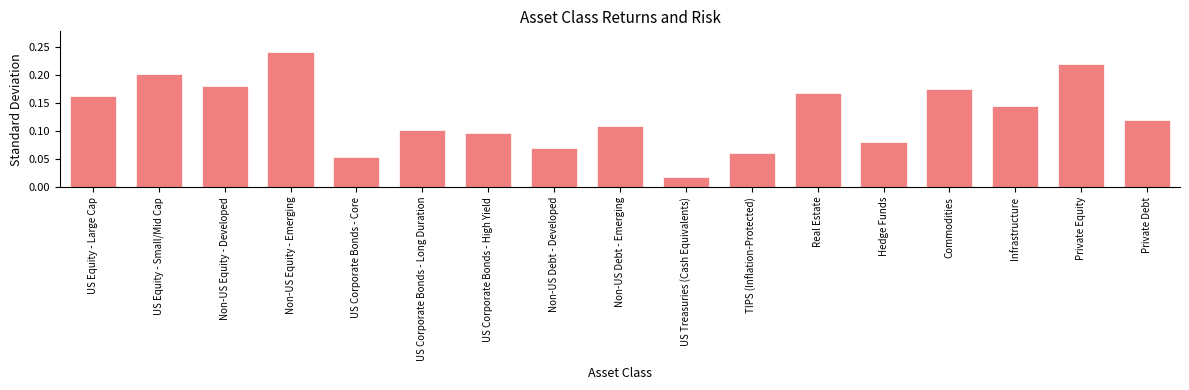

Between Non-US Debt - Developed and US Corporate Bonds - High Yield, which is larger?

US Corporate Bonds - High Yield